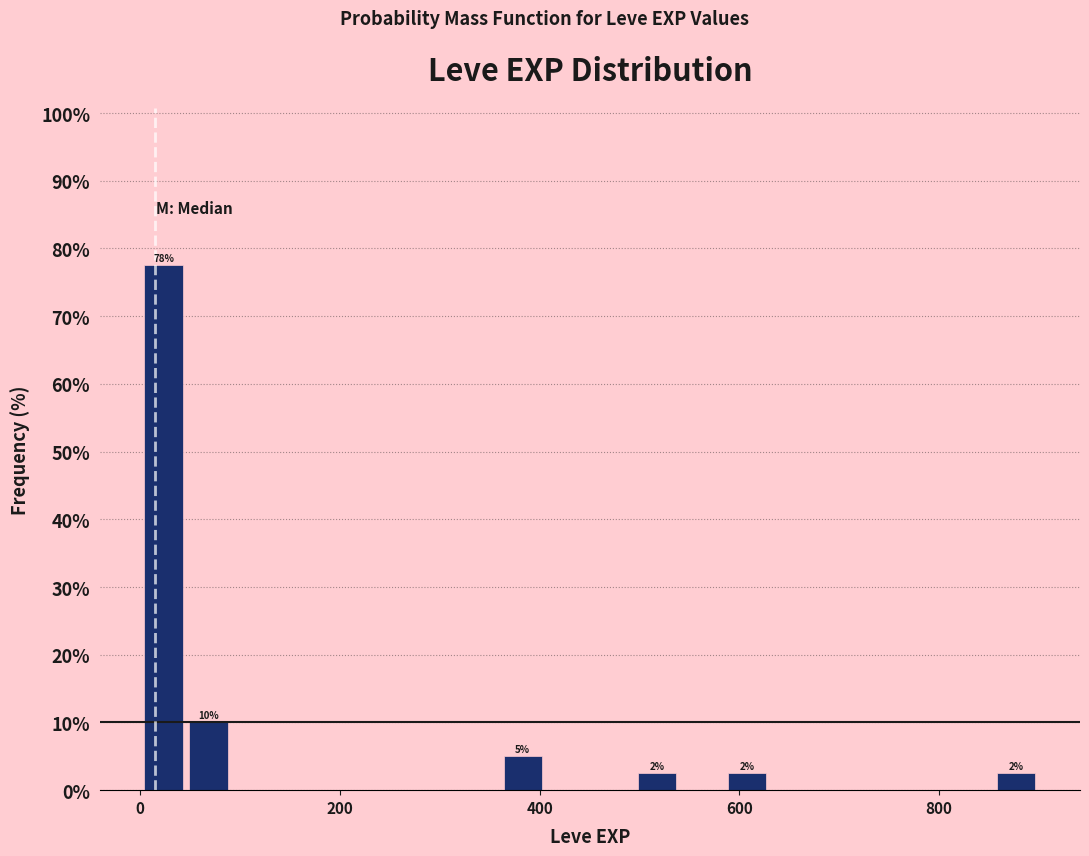

Read against the x-axis, roughly where is the centre of the tallest bar?

20